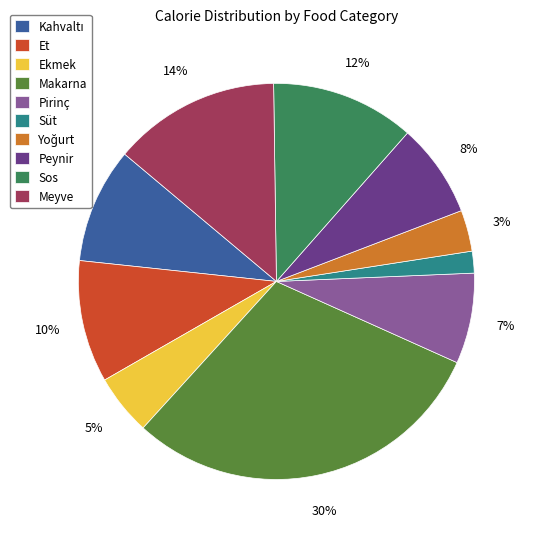

Combined, do Pirinç and Süt account for over 50%?

No